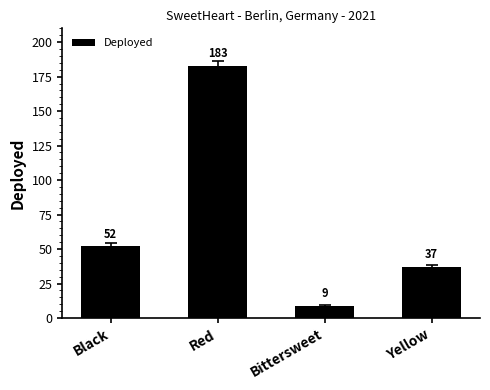

Rank the categories by value from lowest to highest.

Bittersweet, Yellow, Black, Red